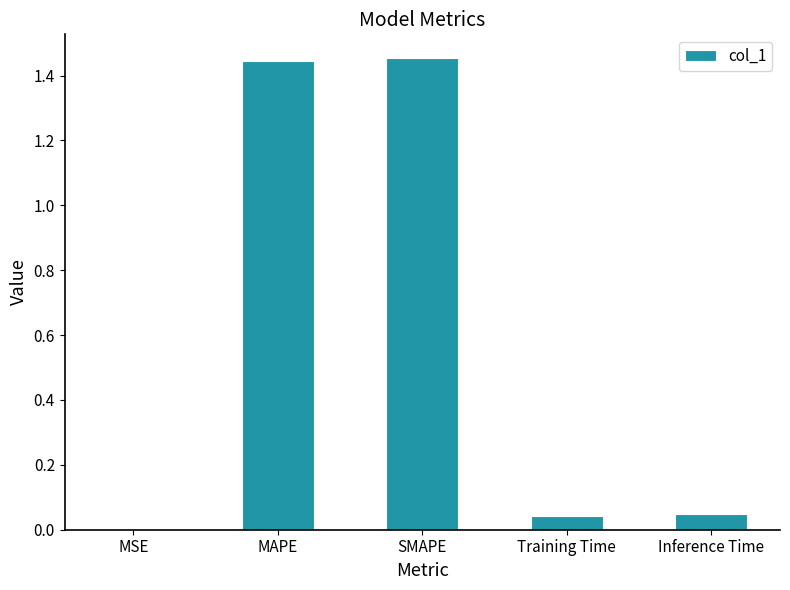

What is the sum of all values?

3.0